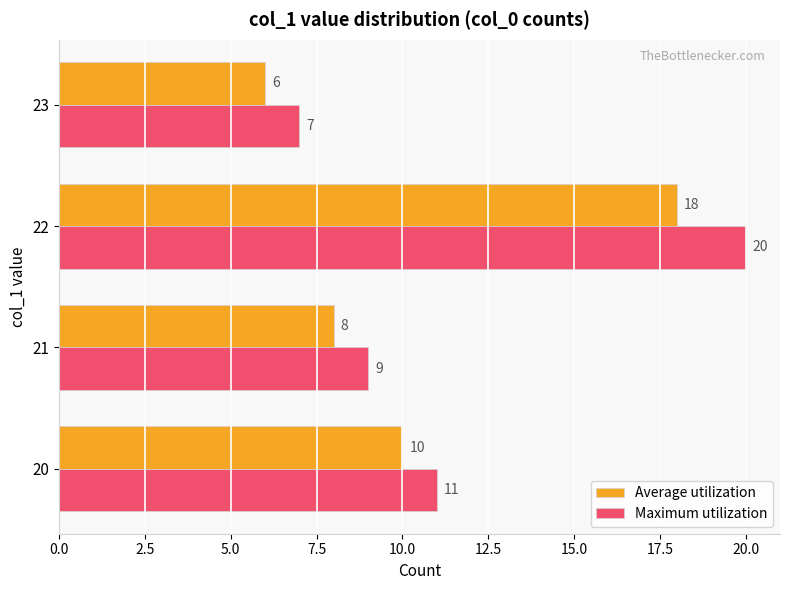

The value of Average utilization at 21 is 5. True or false?

False